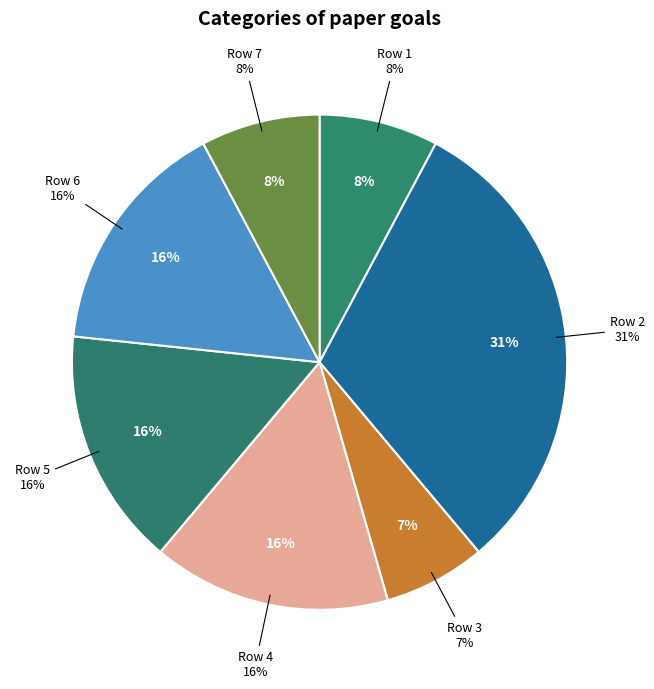

How many slices are in this pie chart?

8